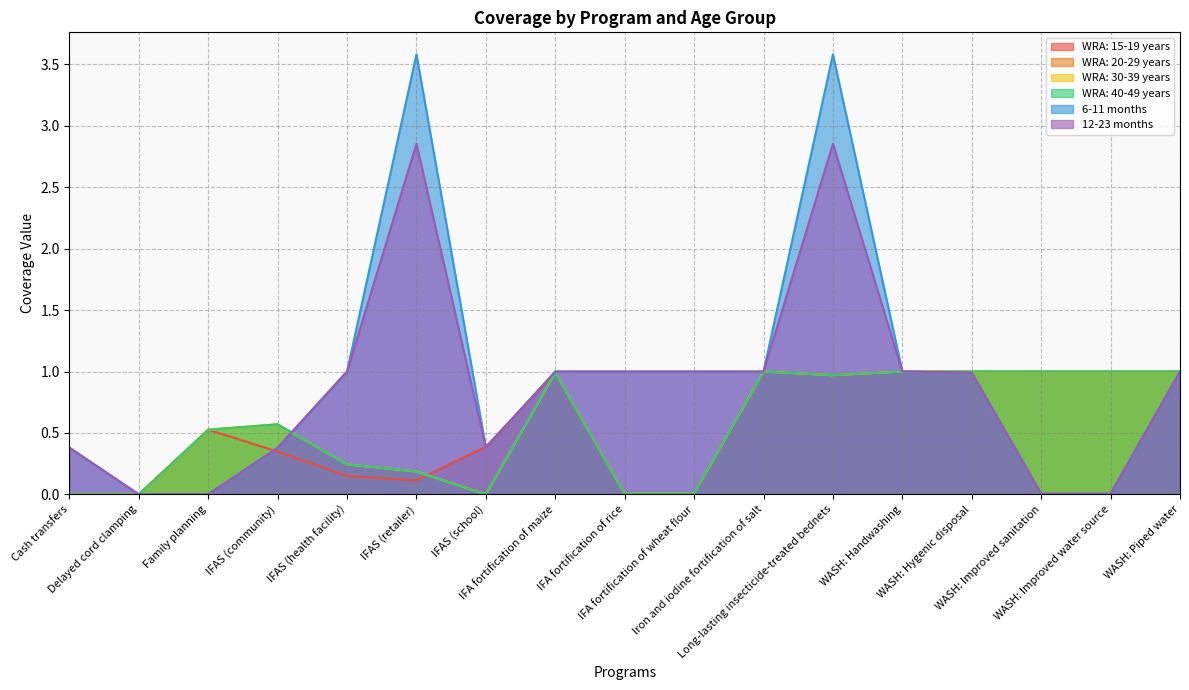

Reading left to right, list all the values displayed in this chart.

WRA: 15-19 years: Cash transfers=0.0	Delayed cord clamping=0.0	Family planning=0.5	IFAS (community)=0.3	IFAS (health facility)=0.1	IFAS (retailer)=0.1	IFAS (school)=0.4	IFA fortification of maize=1.0	IFA fortification of rice=0.0	IFA fortification of wheat flour=0.0	Iron and iodine fortification of salt=1.0	Long-lasting insecticide-treated bednets=1.0	WASH: Handwashing=1.0	WASH: Hygenic disposal=1.0	WASH: Improved sanitation=1.0	WASH: Improved water source=1.0	WASH: Piped water=1.0
WRA: 20-29 years: Cash transfers=0.0	Delayed cord clamping=0.0	Family planning=0.5	IFAS (community)=0.6	IFAS (health facility)=0.2	IFAS (retailer)=0.2	IFAS (school)=0.0	IFA fortification of maize=1.0	IFA fortification of rice=0.0	IFA fortification of wheat flour=0.0	Iron and iodine fortification of salt=1.0	Long-lasting insecticide-treated bednets=1.0	WASH: Handwashing=1.0	WASH: Hygenic disposal=1.0	WASH: Improved sanitation=1.0	WASH: Improved water source=1.0	WASH: Piped water=1.0
WRA: 30-39 years: Cash transfers=0.0	Delayed cord clamping=0.0	Family planning=0.5	IFAS (community)=0.6	IFAS (health facility)=0.2	IFAS (retailer)=0.2	IFAS (school)=0.0	IFA fortification of maize=1.0	IFA fortification of rice=0.0	IFA fortification of wheat flour=0.0	Iron and iodine fortification of salt=1.0	Long-lasting insecticide-treated bednets=1.0	WASH: Handwashing=1.0	WASH: Hygenic disposal=1.0	WASH: Improved sanitation=1.0	WASH: Improved water source=1.0	WASH: Piped water=1.0
WRA: 40-49 years: Cash transfers=0.0	Delayed cord clamping=0.0	Family planning=0.5	IFAS (community)=0.6	IFAS (health facility)=0.2	IFAS (retailer)=0.2	IFAS (school)=0.0	IFA fortification of maize=1.0	IFA fortification of rice=0.0	IFA fortification of wheat flour=0.0	Iron and iodine fortification of salt=1.0	Long-lasting insecticide-treated bednets=1.0	WASH: Handwashing=1.0	WASH: Hygenic disposal=1.0	WASH: Improved sanitation=1.0	WASH: Improved water source=1.0	WASH: Piped water=1.0
6-11 months: Cash transfers=0.4	Delayed cord clamping=0.0	Family planning=0.0	IFAS (community)=0.4	IFAS (health facility)=1.0	IFAS (retailer)=3.6	IFAS (school)=0.4	IFA fortification of maize=1.0	IFA fortification of rice=1.0	IFA fortification of wheat flour=1.0	Iron and iodine fortification of salt=1.0	Long-lasting insecticide-treated bednets=3.6	WASH: Handwashing=1.0	WASH: Hygenic disposal=1.0	WASH: Improved sanitation=0.0	WASH: Improved water source=0.0	WASH: Piped water=1.0
12-23 months: Cash transfers=0.4	Delayed cord clamping=0.0	Family planning=0.0	IFAS (community)=0.4	IFAS (health facility)=1.0	IFAS (retailer)=2.9	IFAS (school)=0.4	IFA fortification of maize=1.0	IFA fortification of rice=1.0	IFA fortification of wheat flour=1.0	Iron and iodine fortification of salt=1.0	Long-lasting insecticide-treated bednets=2.9	WASH: Handwashing=1.0	WASH: Hygenic disposal=1.0	WASH: Improved sanitation=0.0	WASH: Improved water source=0.0	WASH: Piped water=1.0